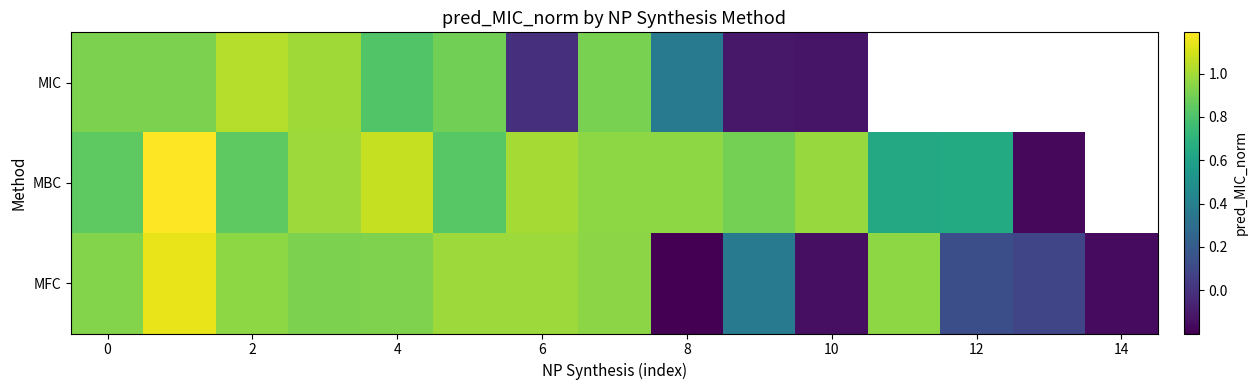

What is the minimum value shown in the chart?

-0.2